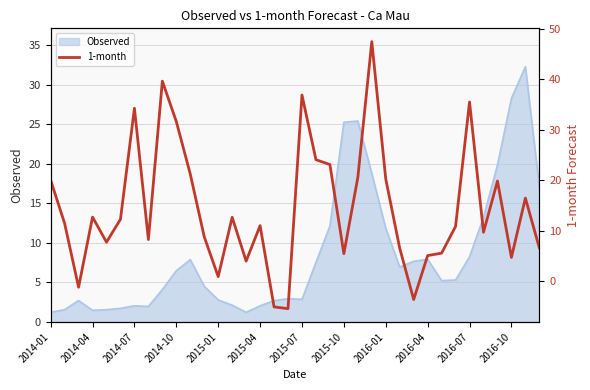

True or false: Observed has a value of 3.1 at 2016-01.

False